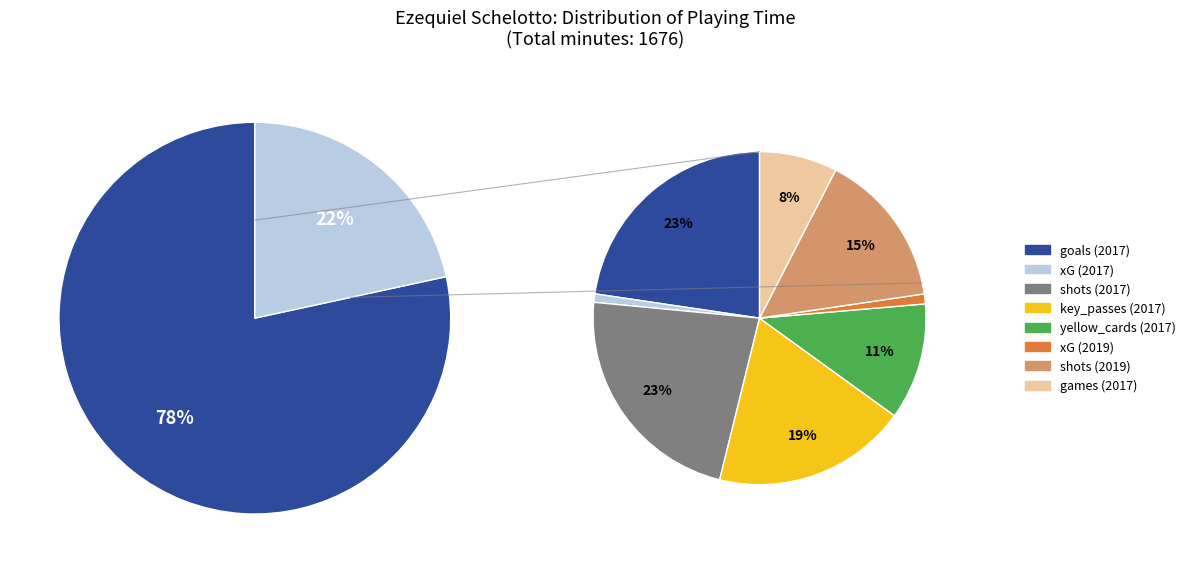

How many slices are in this pie chart?

2